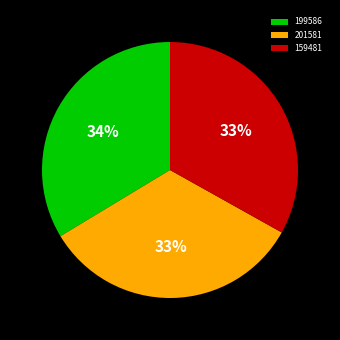

To the nearest percent, what percentage of the pie is 201581?

33%